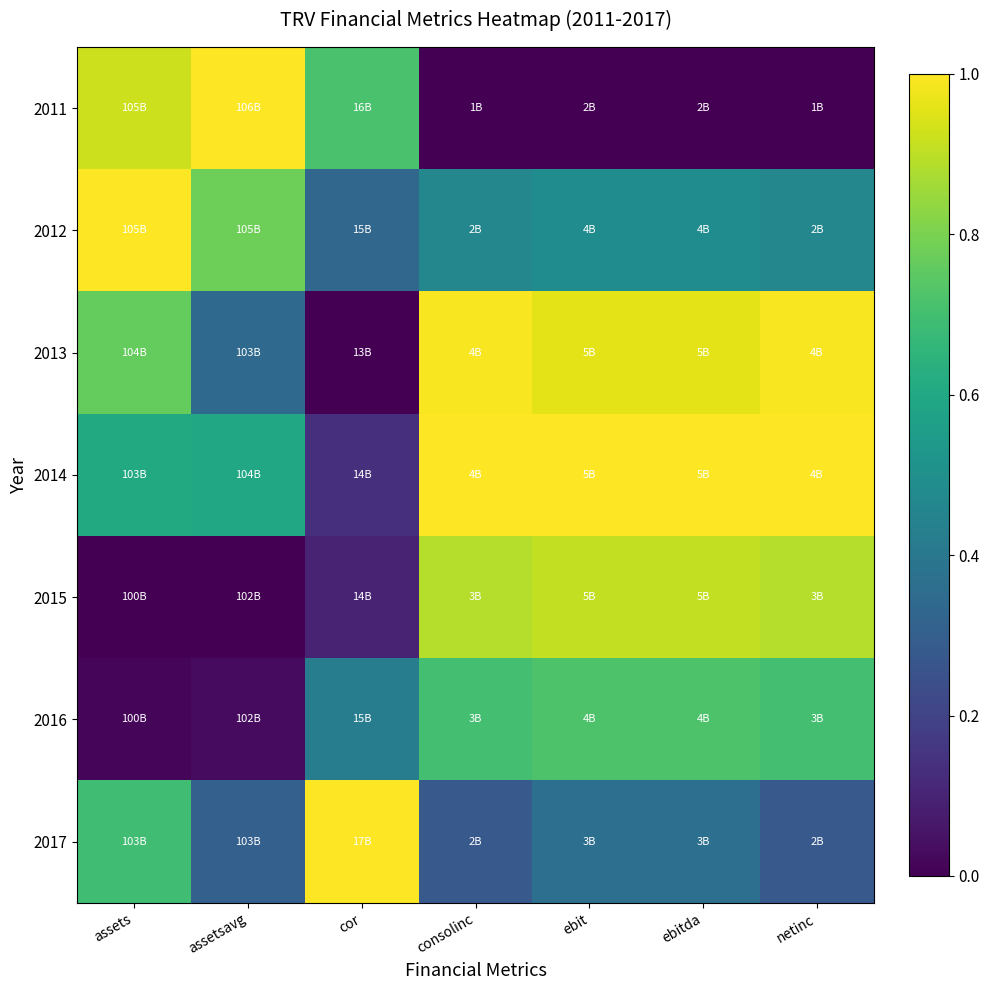

Rank the series at netinc from lowest to highest value.

2011, 2017, 2012, 2016, 2015, 2013, 2014